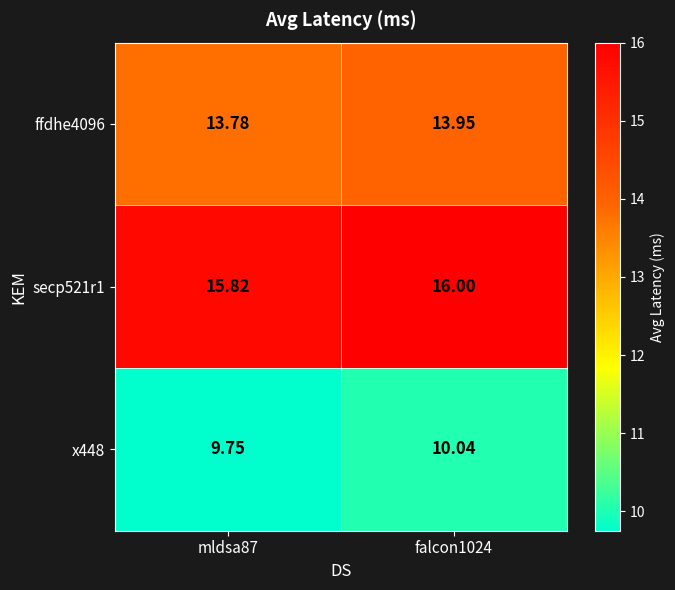

Is the value of ffdhe4096 at mldsa87 greater than the value of secp521r1 at mldsa87?

No